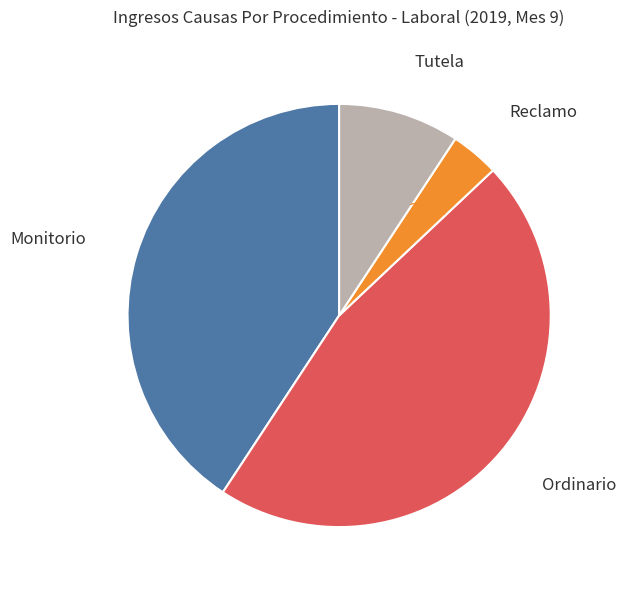

Is there a majority slice in this chart?

No